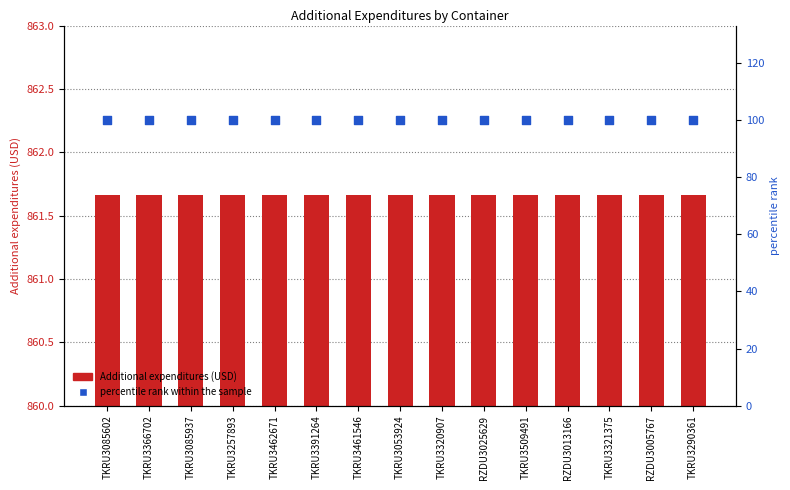

At how many categories does at least one series exceed 633?

15